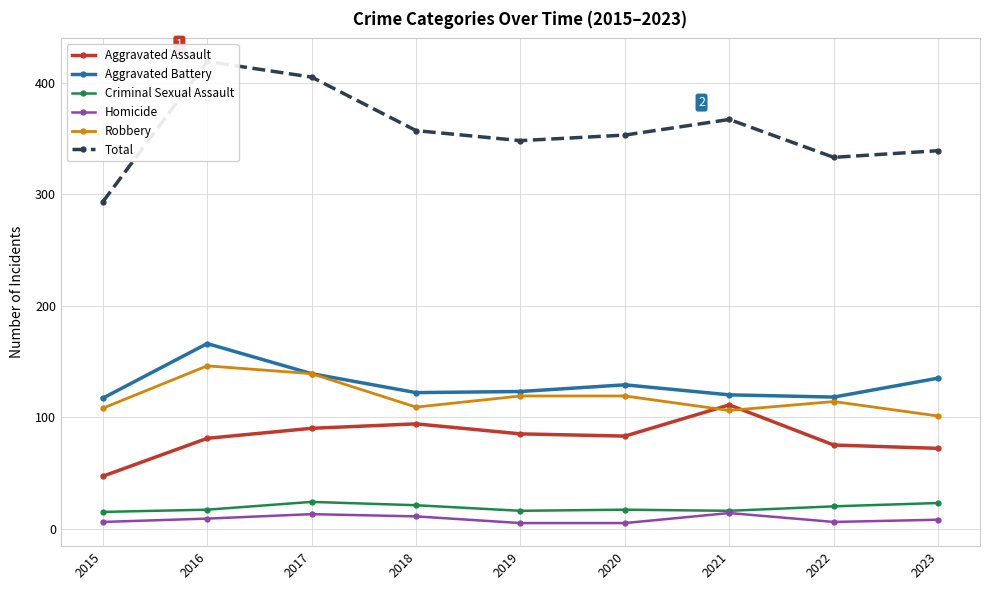

The value of Total at 2017 is 694. True or false?

False